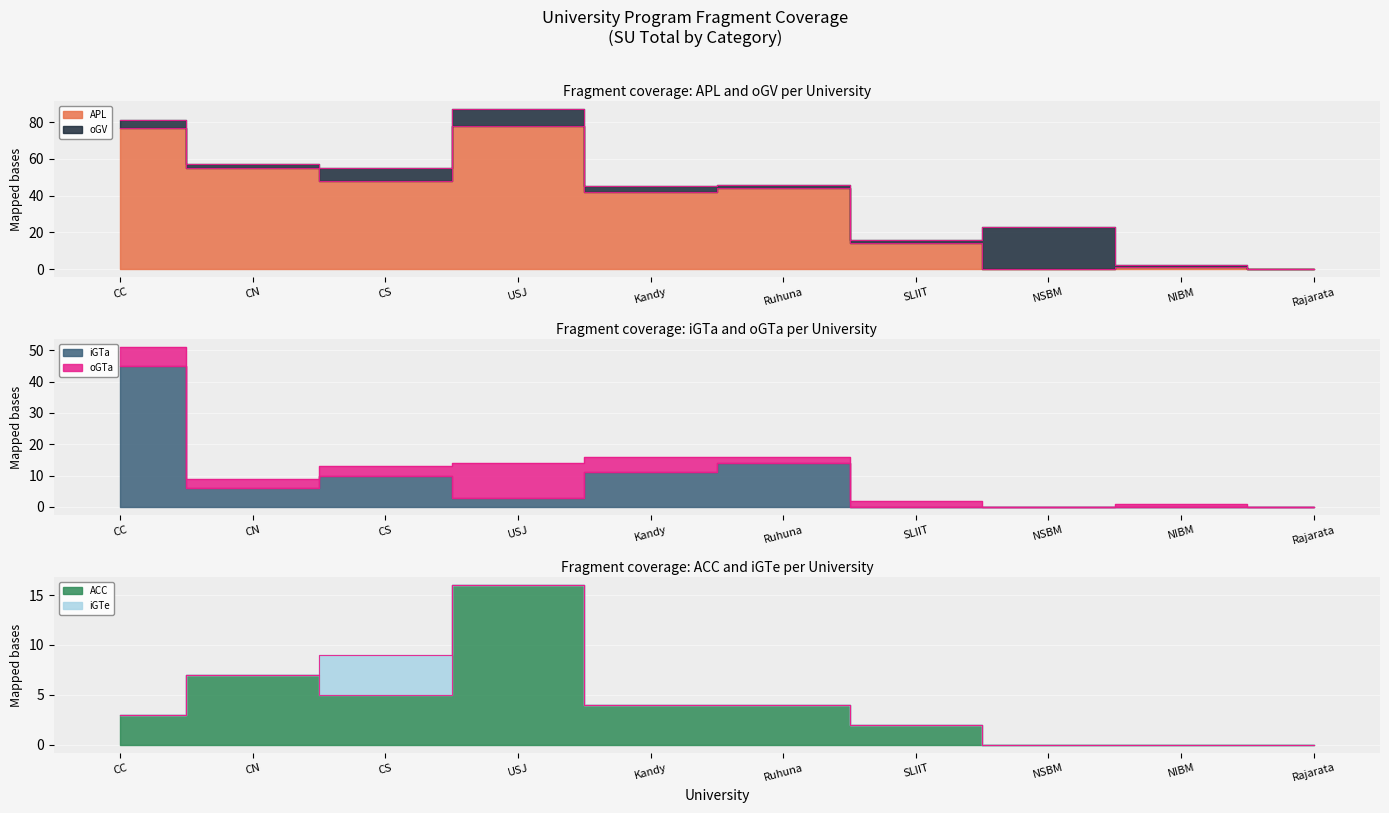

What position from the right is CN?

9